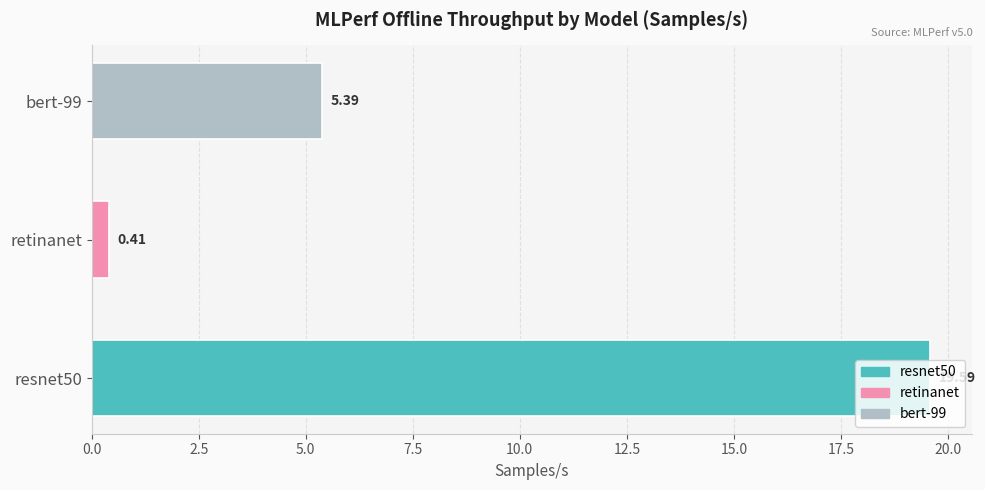

Are the bars grouped side by side (vs. stacked)?

No